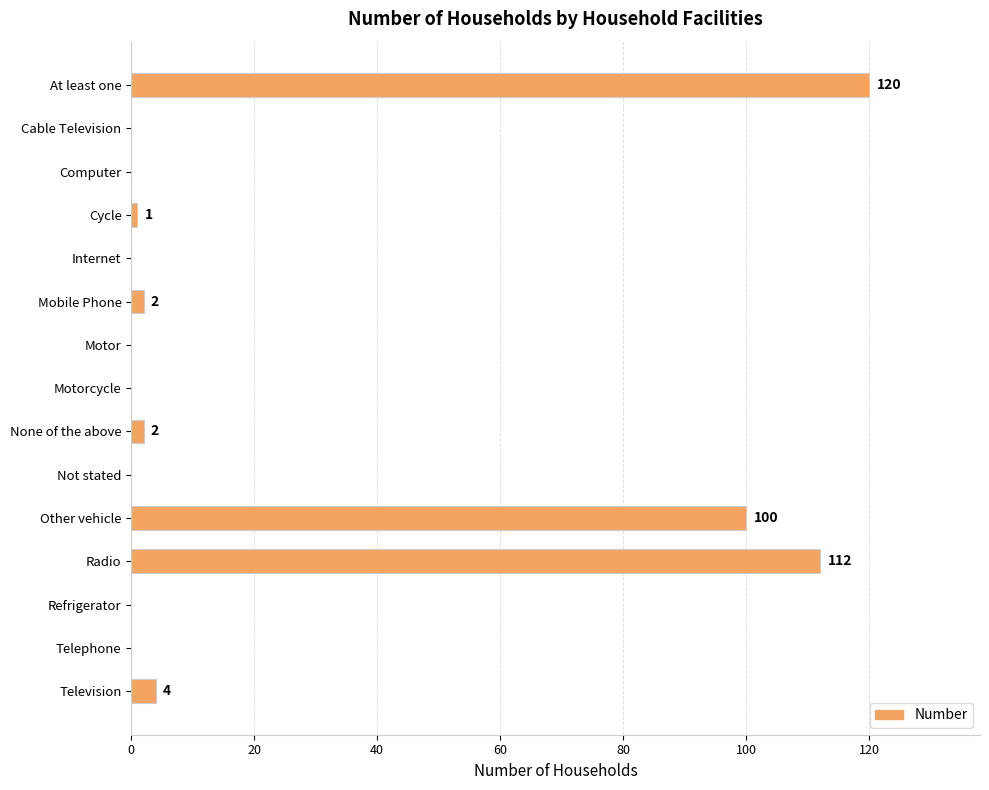

Reading top to bottom, what are all the values shown in this chart?

At least one=120	Cable Television=0	Computer=0	Cycle=1	Internet=0	Mobile Phone=2	Motor=0	Motorcycle=0	None of the above=2	Not stated=0	Other vehicle=100	Radio=112	Refrigerator=0	Telephone=0	Television=4